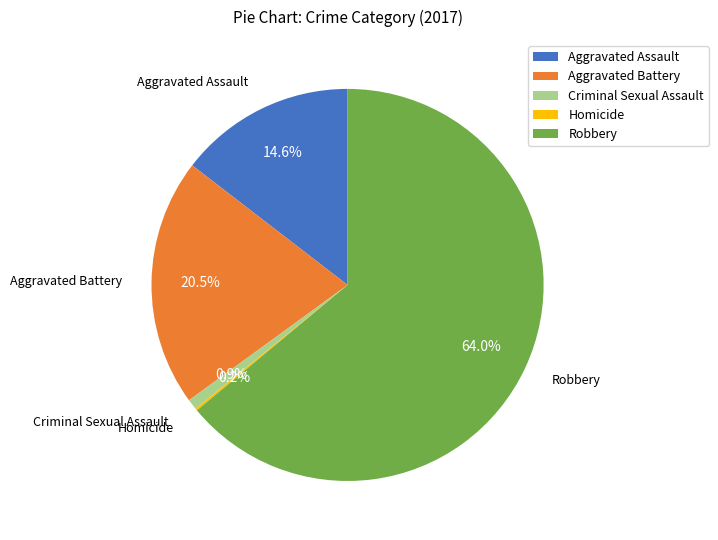

Approximately how many times larger is the value at Robbery compared to Criminal Sexual Assault?

73.8